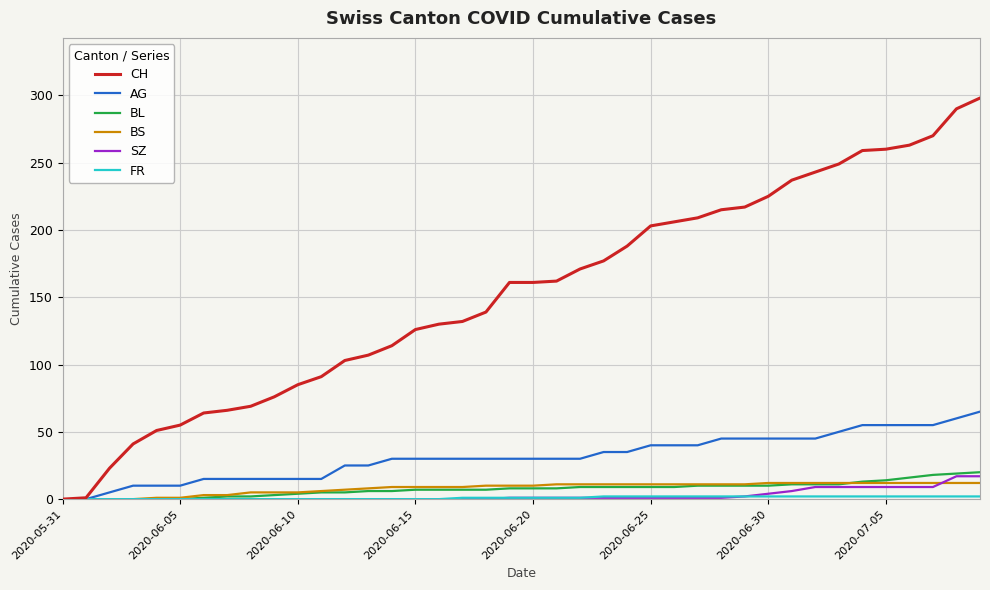

Which series has the largest range (max minus min)?

CH